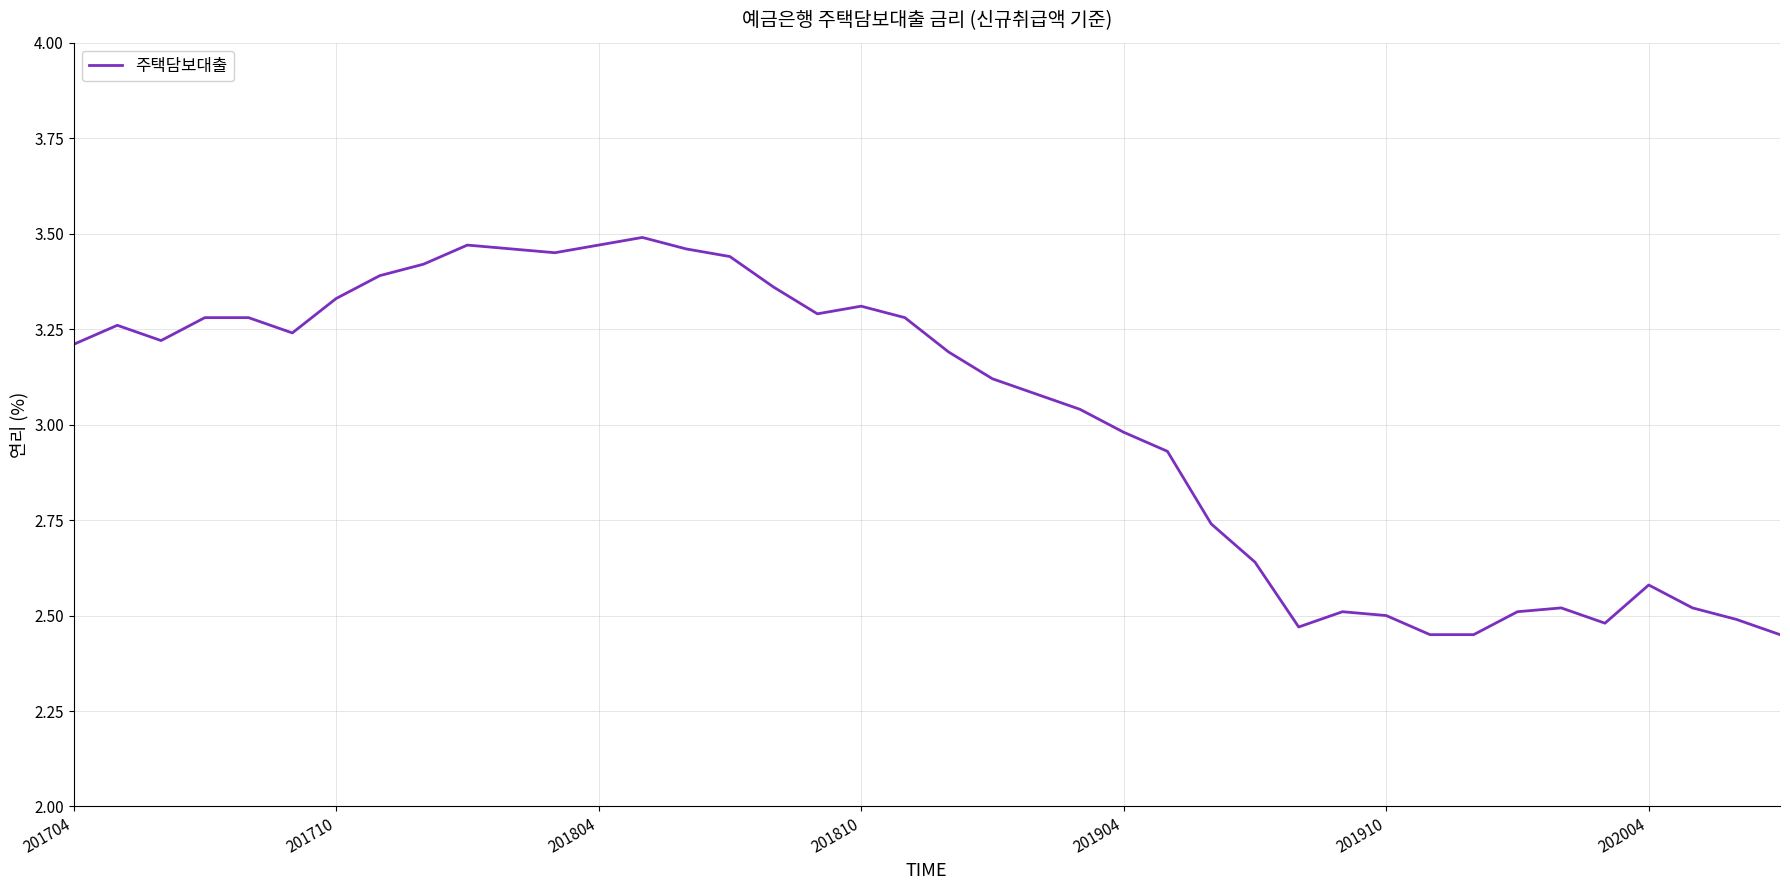

What is the difference between the maximum and minimum values?

1.0